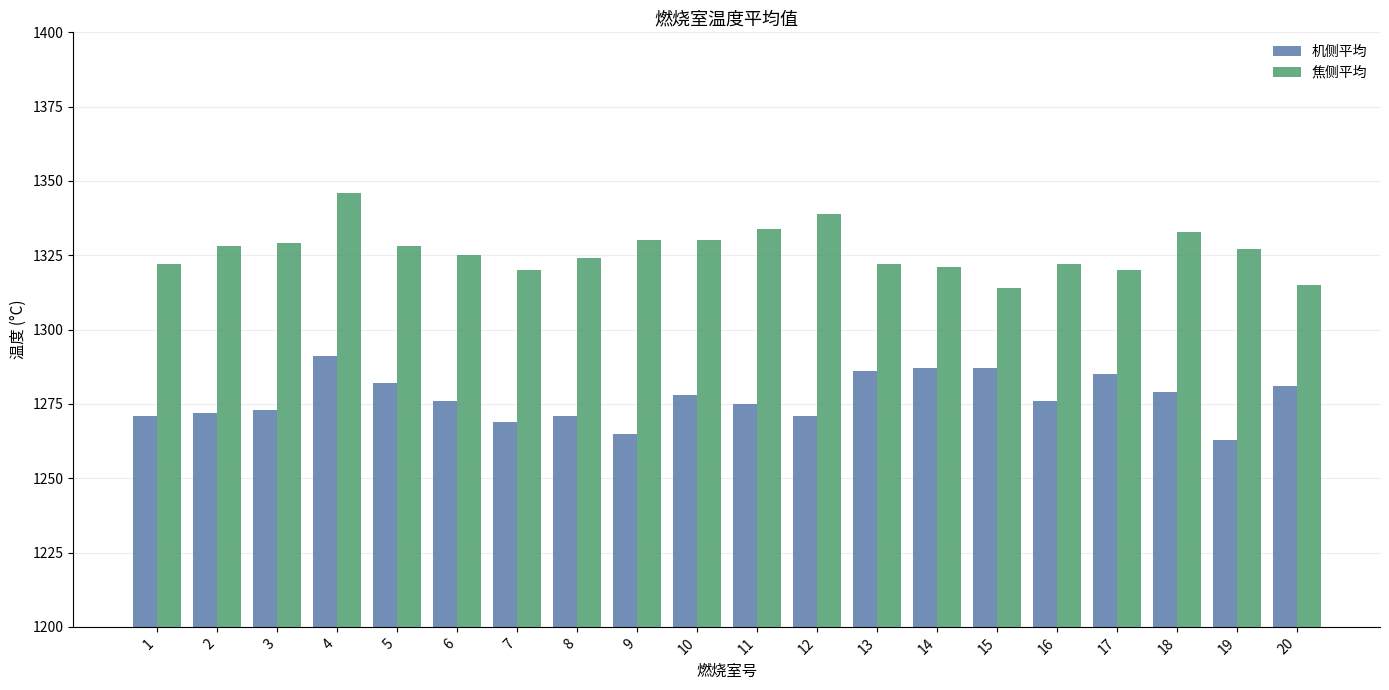

Does the chart contain stacked bars?

No